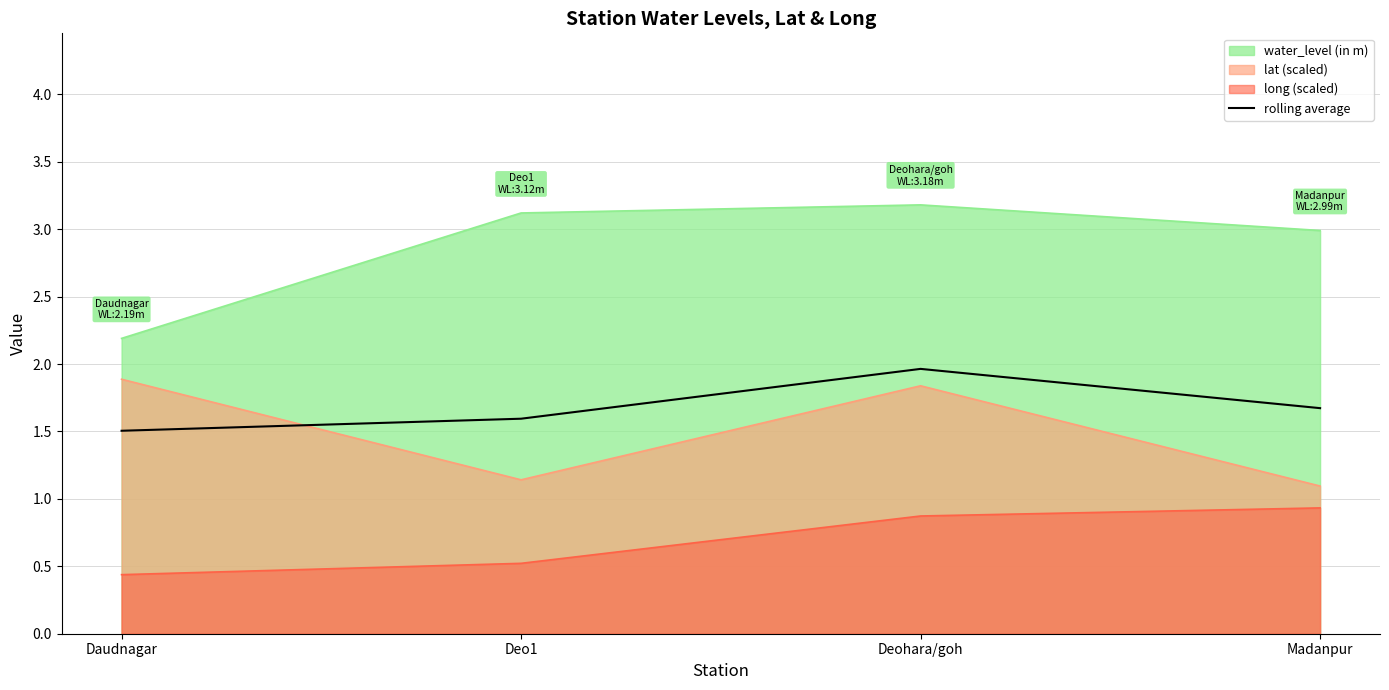

The value at Daudnagar is 2.1. True or false?

False